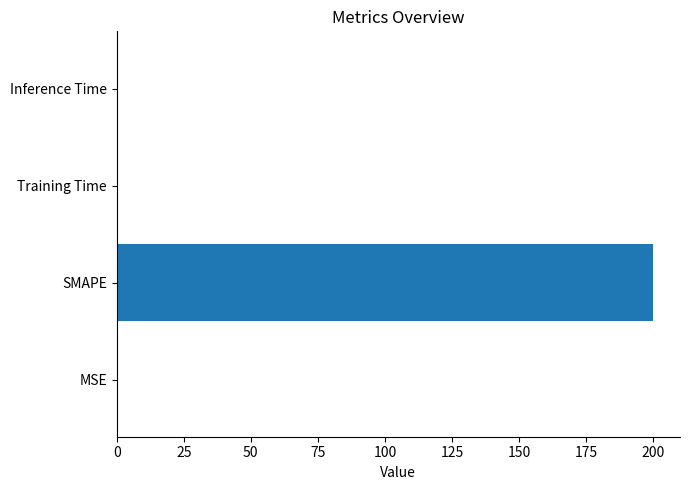

Which label corresponds to the largest value in the chart?

SMAPE